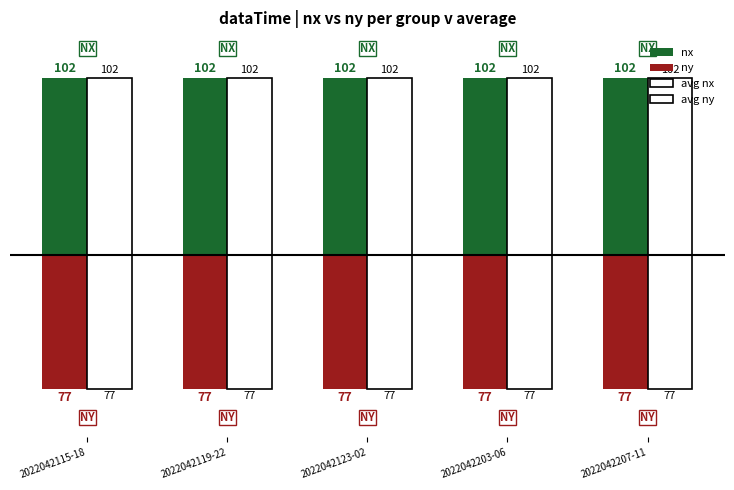

Reading right to left, list all the values displayed in this chart.

nx: 2022042207-11=102	2022042203-06=102	2022042123-02=102	2022042119-22=102	2022042115-18=102
ny: 2022042207-11=-77	2022042203-06=-77	2022042123-02=-77	2022042119-22=-77	2022042115-18=-77
avg nx: 2022042207-11=102	2022042203-06=102	2022042123-02=102	2022042119-22=102	2022042115-18=102
avg ny: 2022042207-11=-77	2022042203-06=-77	2022042123-02=-77	2022042119-22=-77	2022042115-18=-77